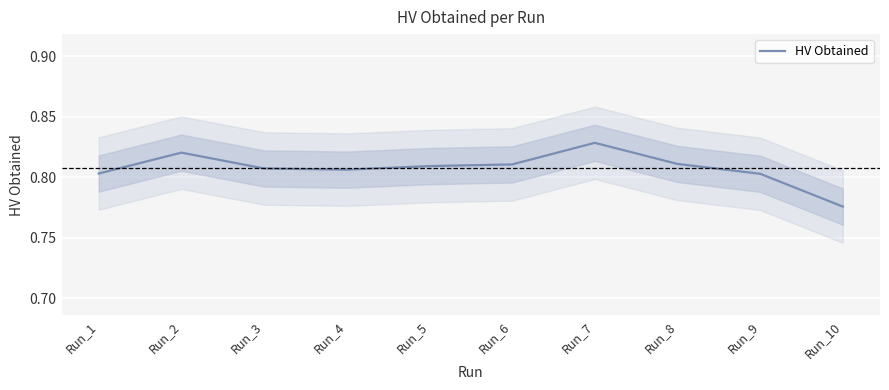

The value at Run_4 is 0.8. True or false?

True